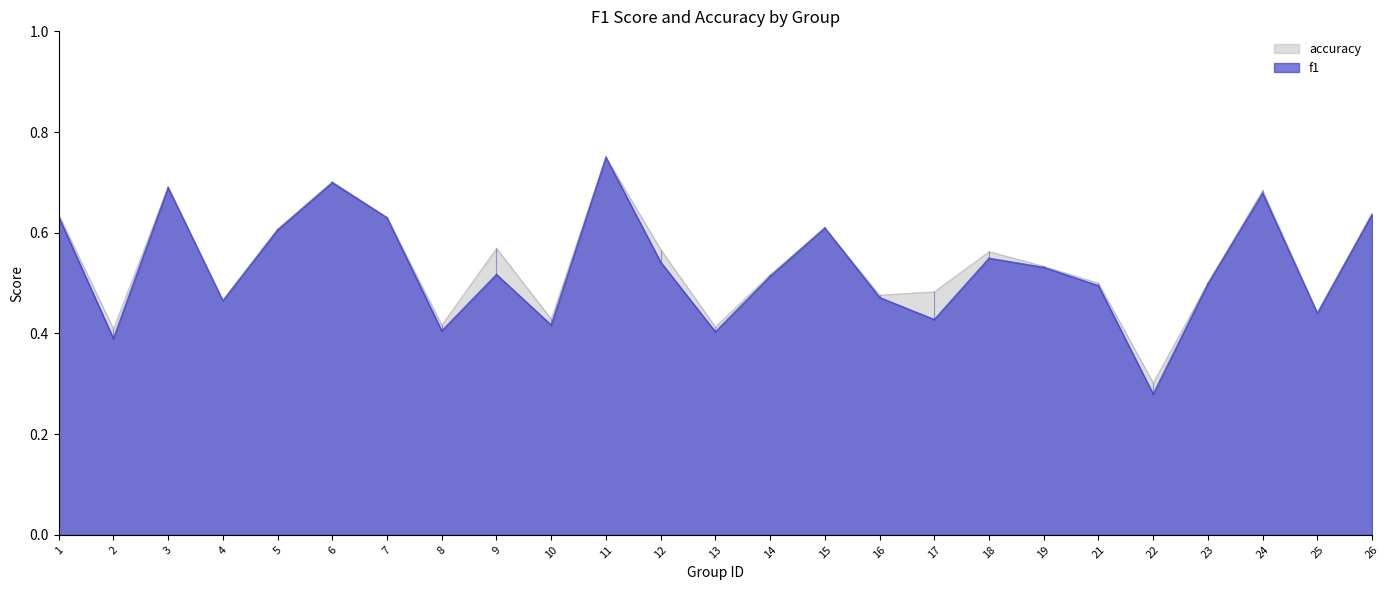

What is the difference between the accuracy values at 19 and 13?

0.1